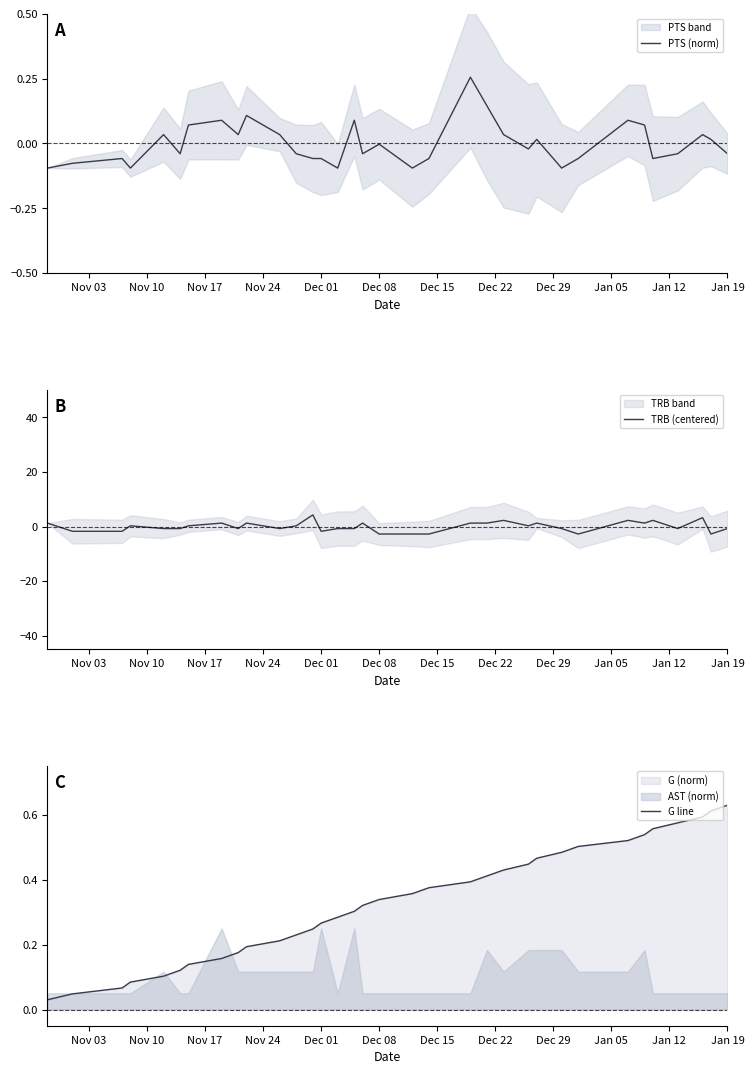

Which category has the highest value in the G line series?

Jan 19